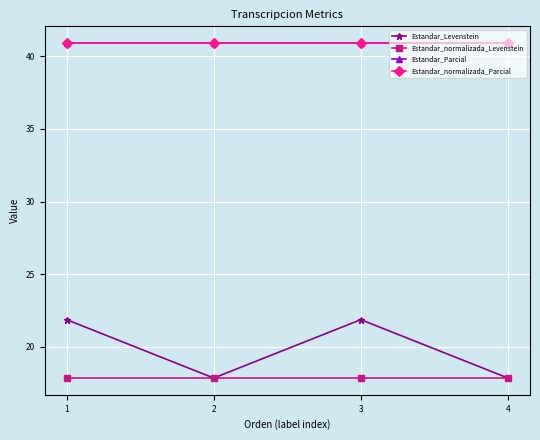

Does the chart have visible grid lines?

Yes